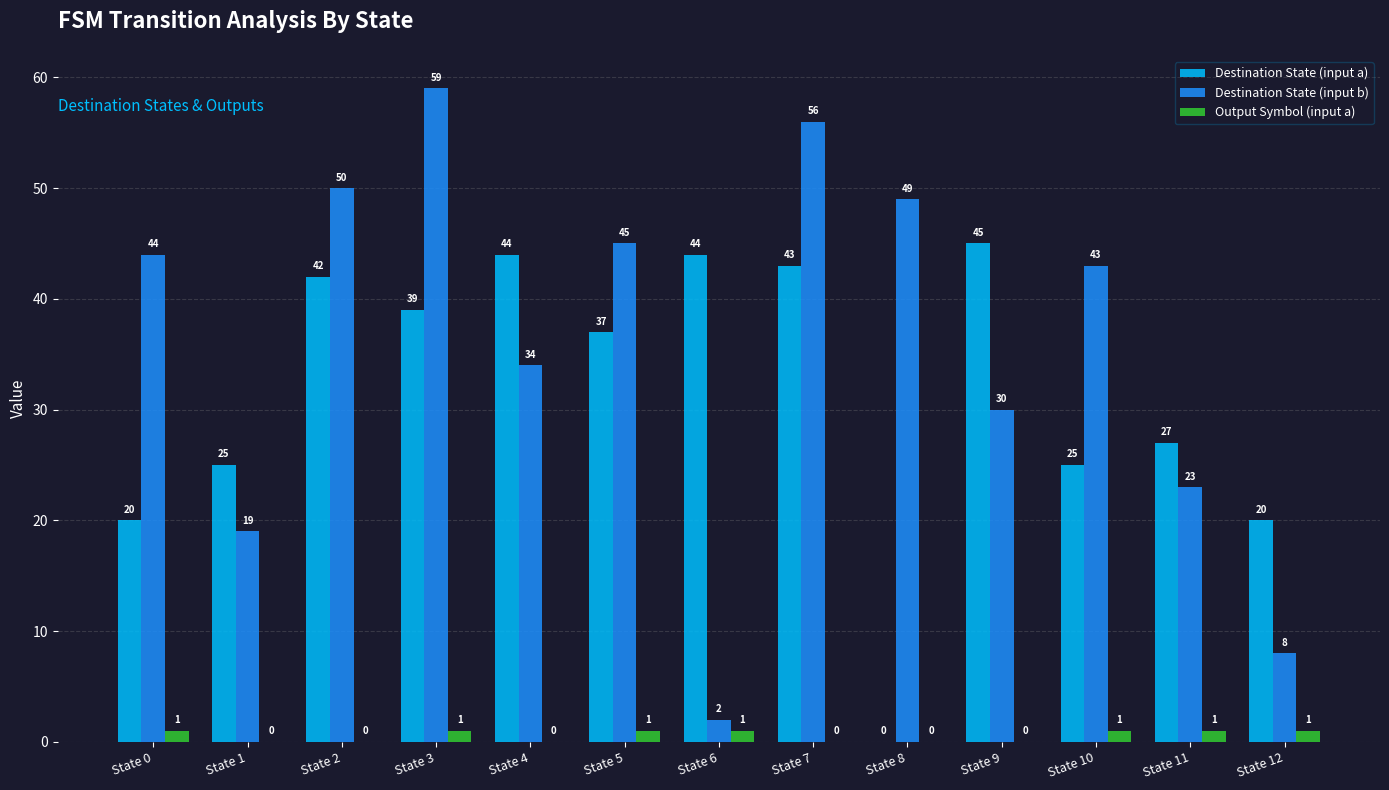

Count the number of data series in this chart.

3